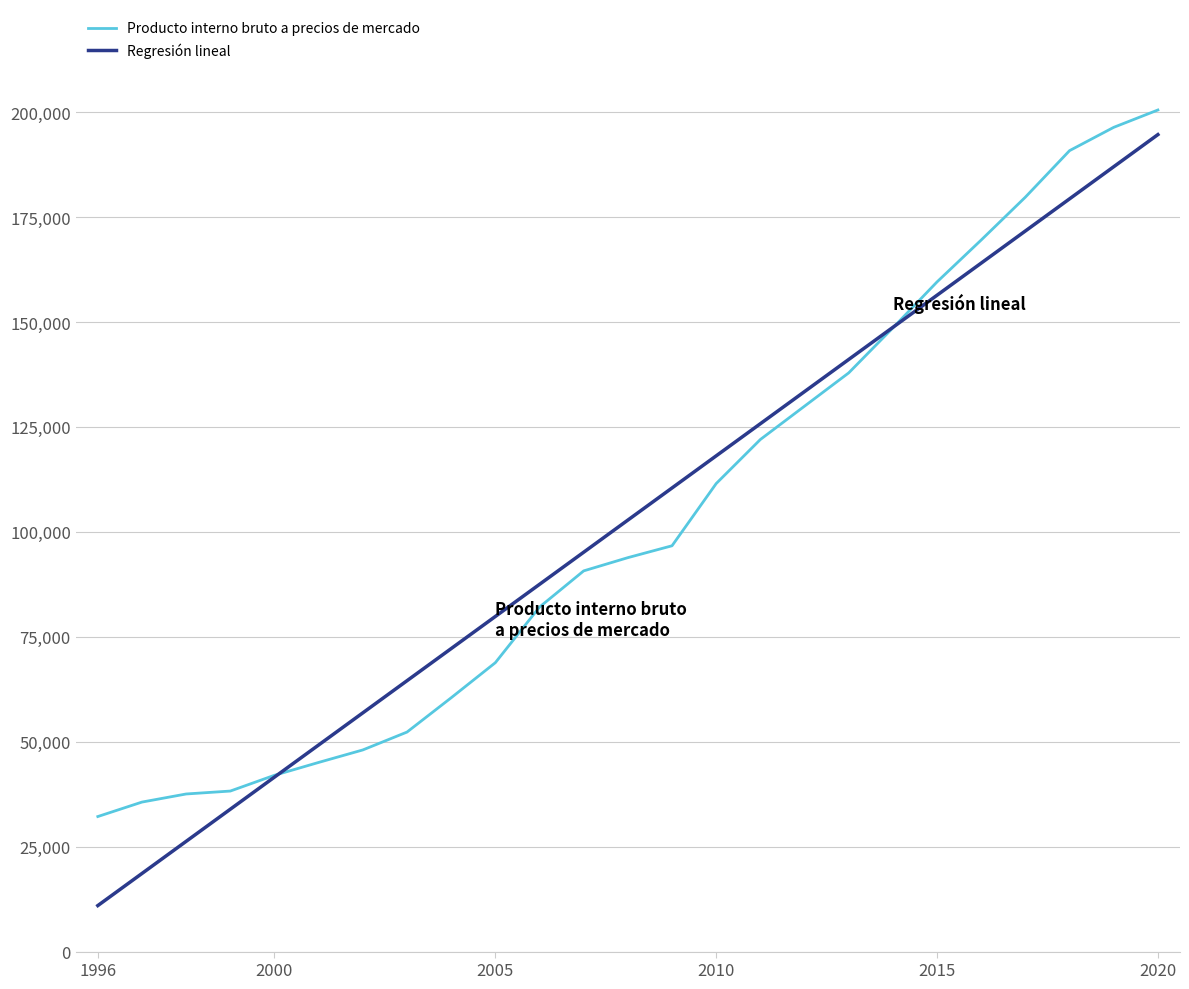

Does the chart have visible grid lines?

Yes